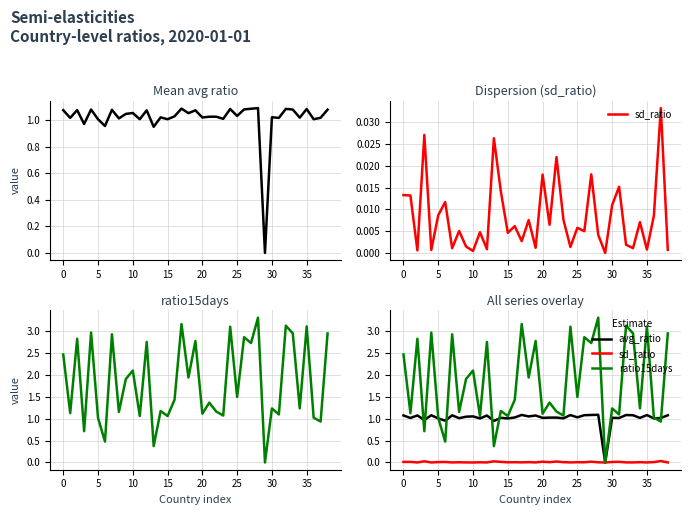

Which category has the lowest value across all series?

29